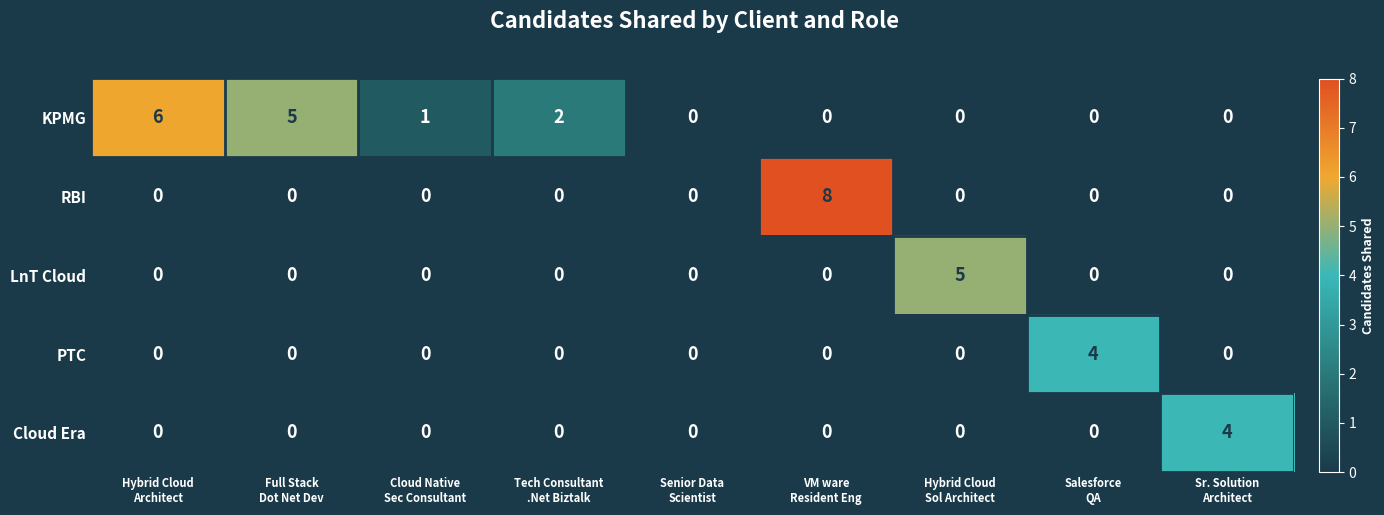

Between Hybrid Cloud
Architect and Cloud Native
Sec Consultant, which series saw the biggest shift?

KPMG